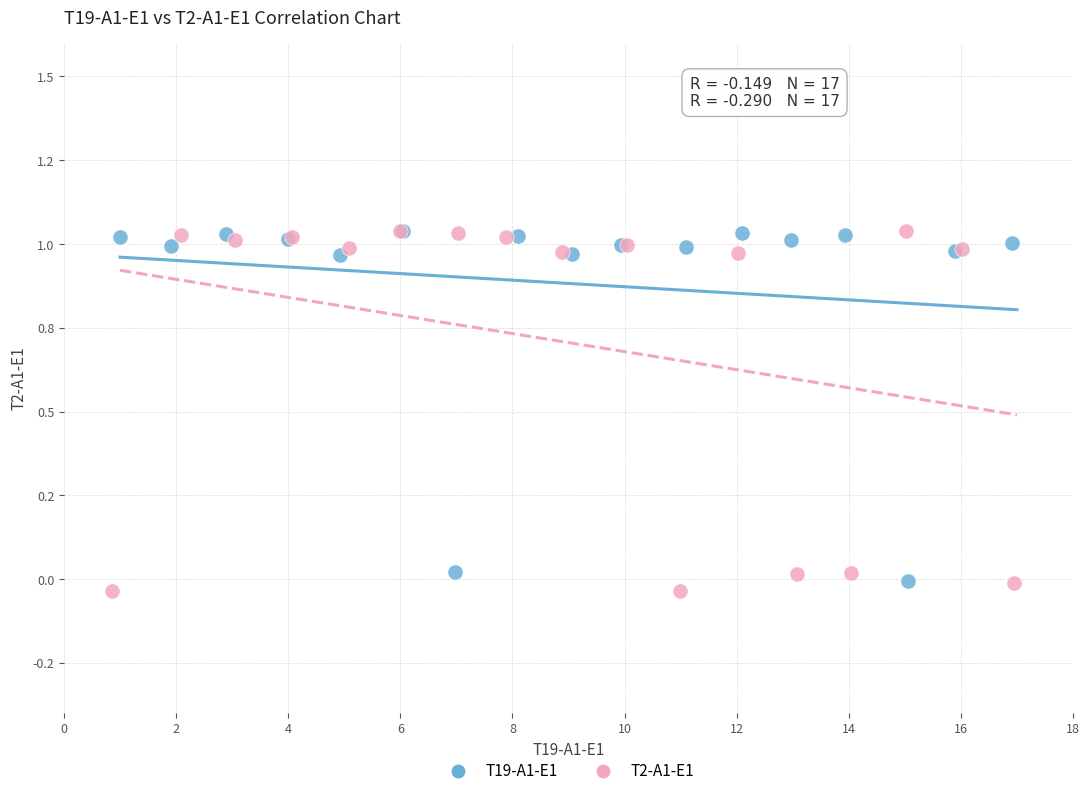

Which series has the widest spread of Y values?

T2-A1-E1